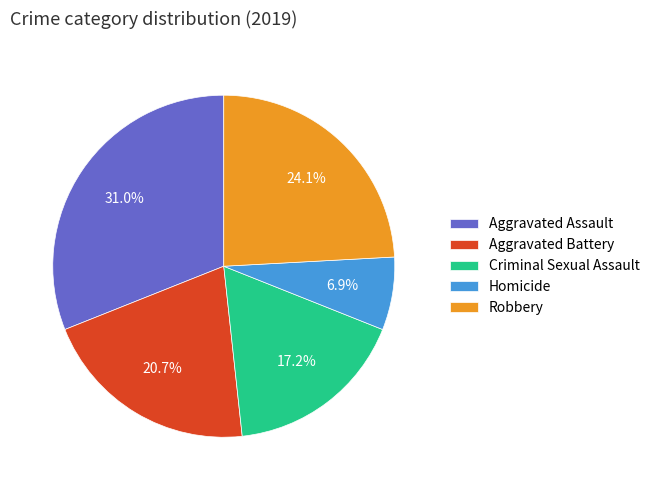

Is there any slice that represents more than half of the pie?

No